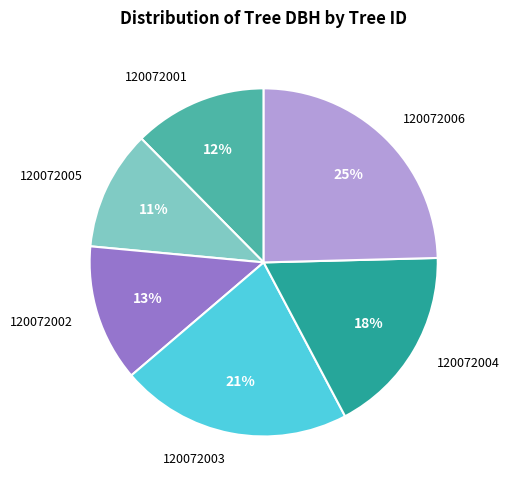

The 120072006 slice represents 38% of the pie. True or false?

False